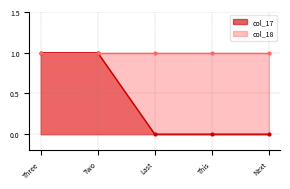

At which label is the value closest to 0?

Last